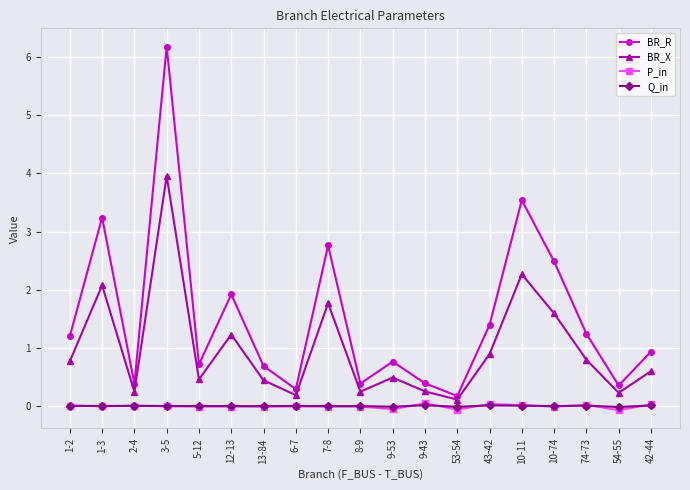

At which category does the chart reach its peak across all series?

3-5